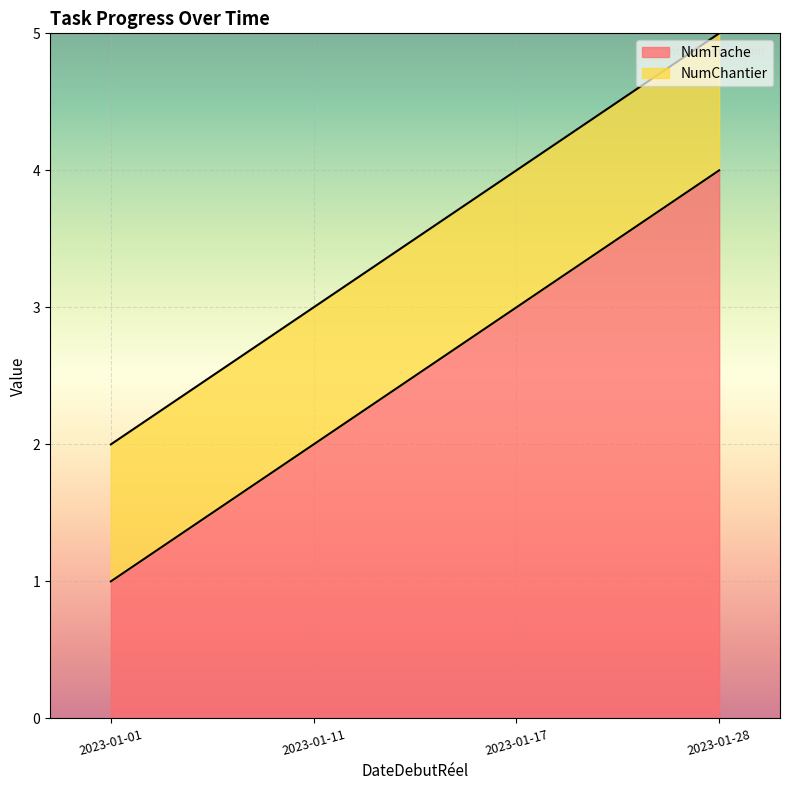

At which category does the chart reach its peak across all series?

2023-01-28